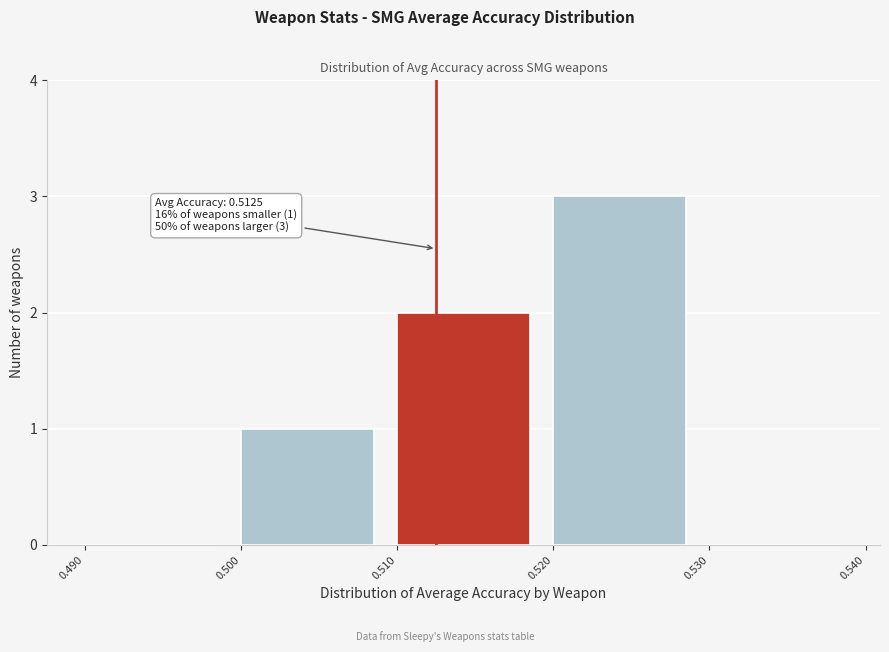

Over which range of the x-axis is the bar tallest?

0.520 to 0.530